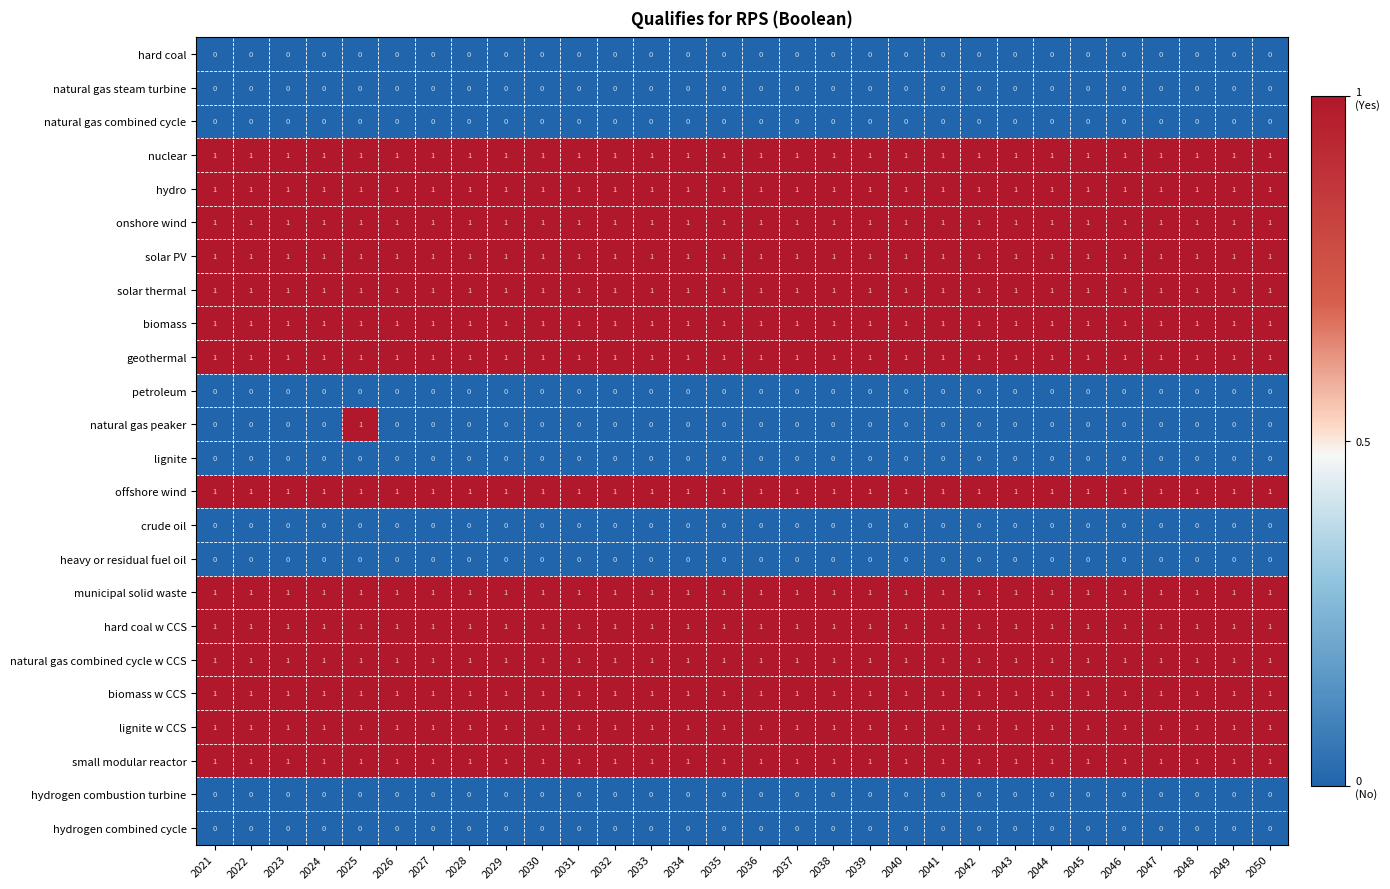

What is the total value across all series at 2025?

15